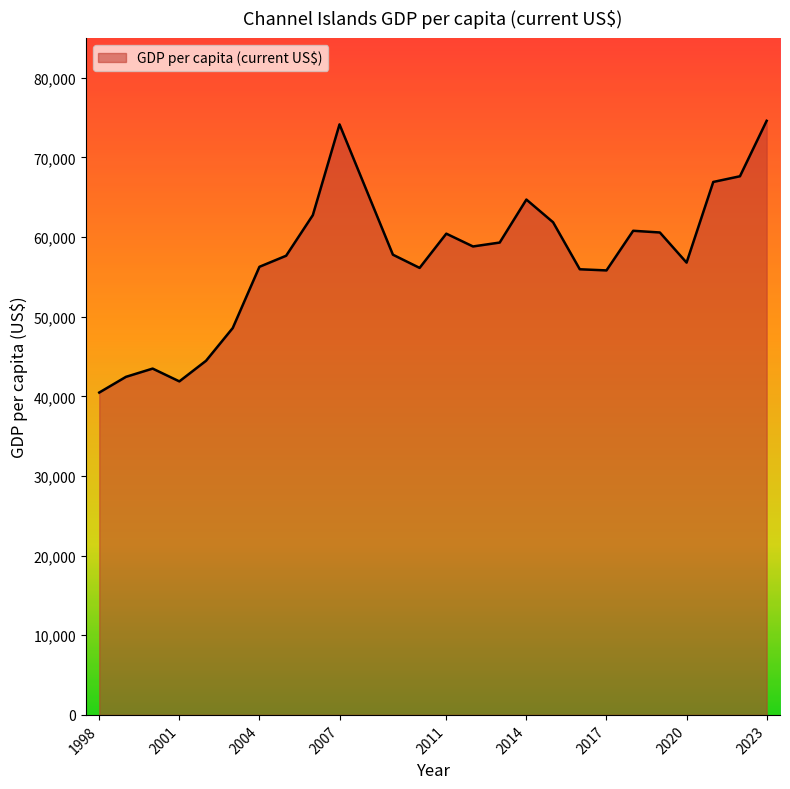

What is the minimum value shown in the chart?

40472.7